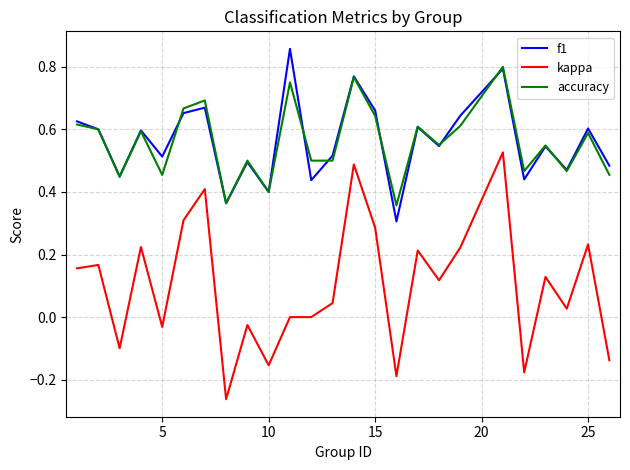

Which series has the widest spread of values?

kappa